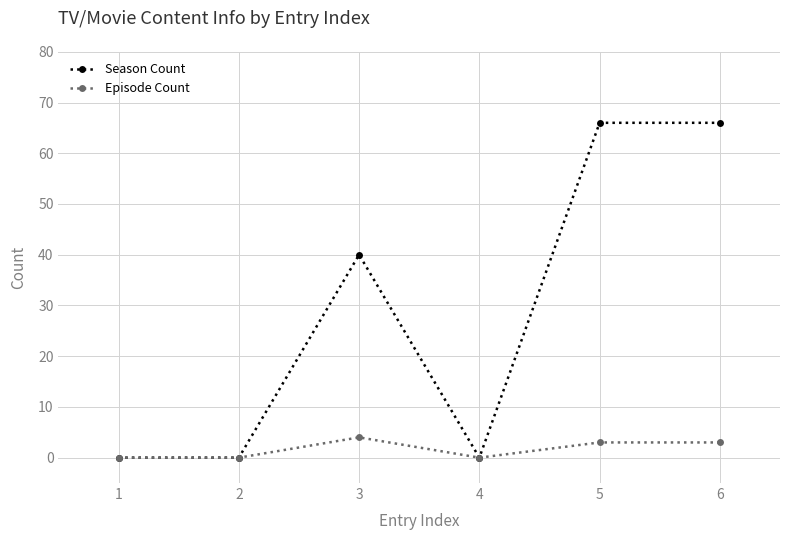

Which series has the widest spread of values?

Season Count